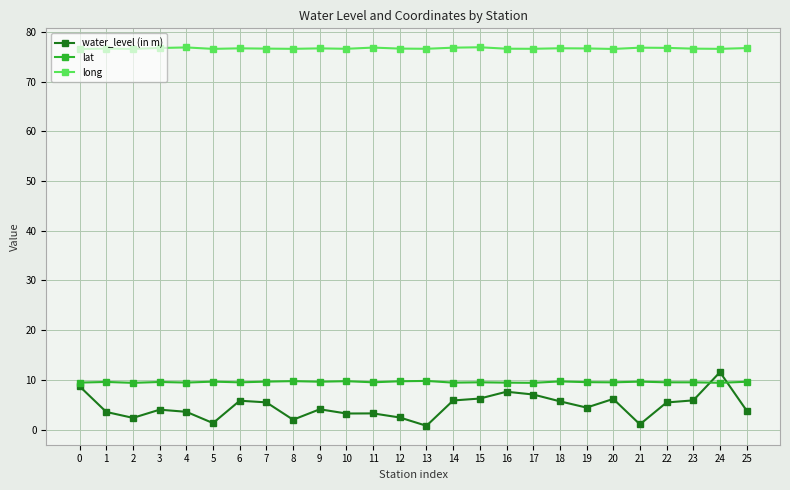

True or false: long and water_level (in m) intersect in this chart.

False